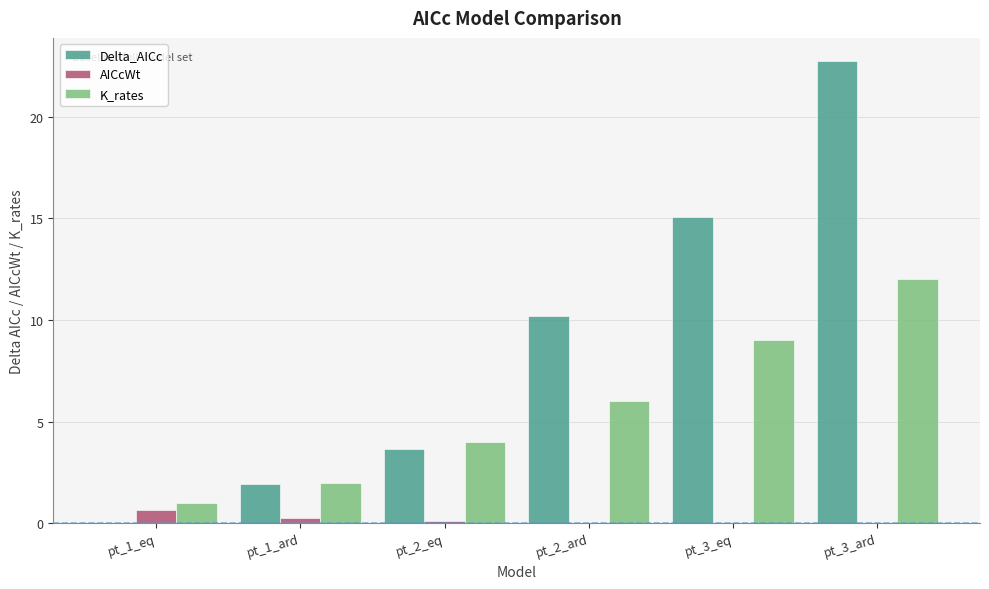

At which category is the sum across all series the highest?

pt_3_ard